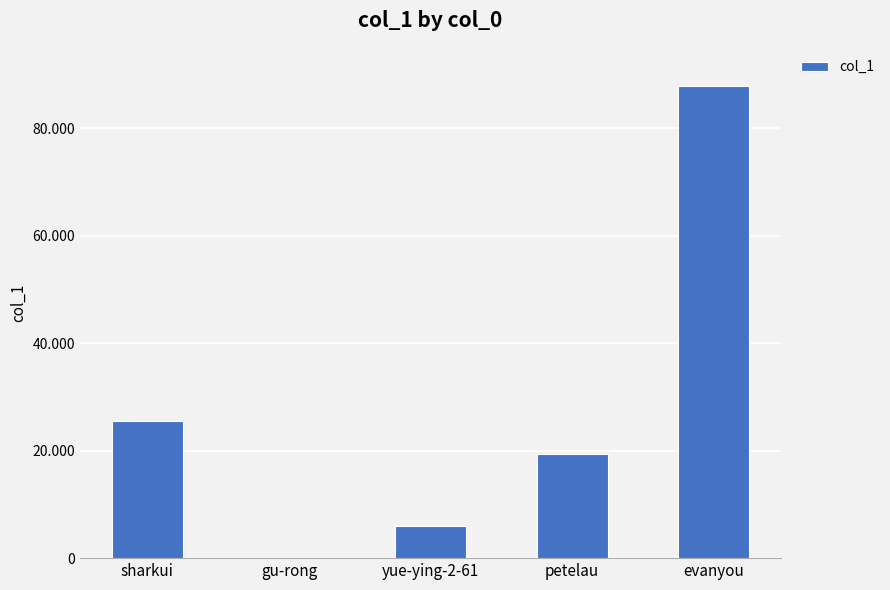

How many bars are there in total?

5